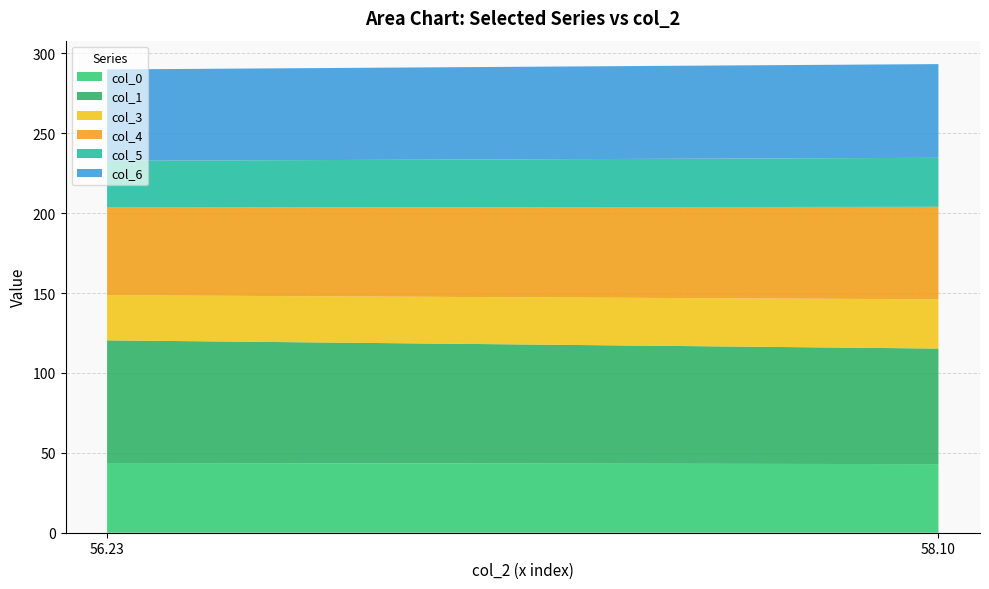

Reading left to right, extract all data points from this chart.

col_0: 56.23333333=43.6	58.1=42.9
col_1: 56.23333333=76.8	58.1=72.3
col_3: 56.23333333=28.2	58.1=30.8
col_4: 56.23333333=54.9	58.1=57.9
col_5: 56.23333333=29.3	58.1=30.7
col_6: 56.23333333=57.2	58.1=58.7